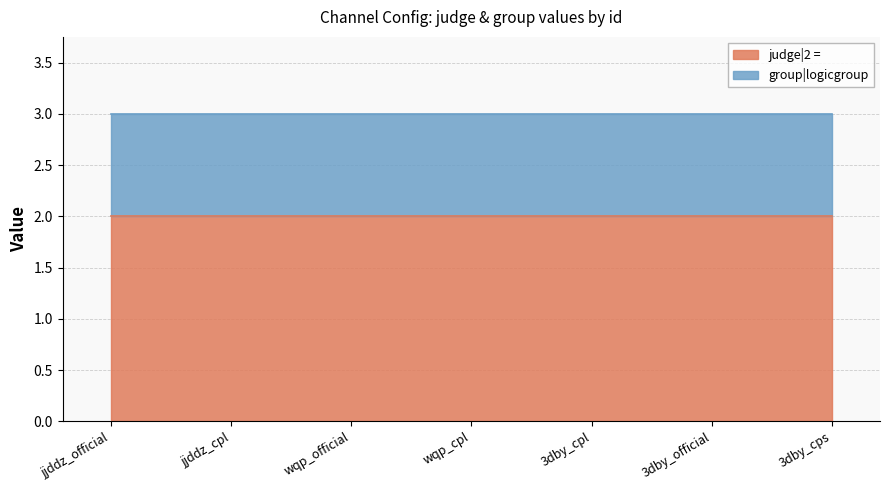

What is the sum of all group|logicgroup values?

7